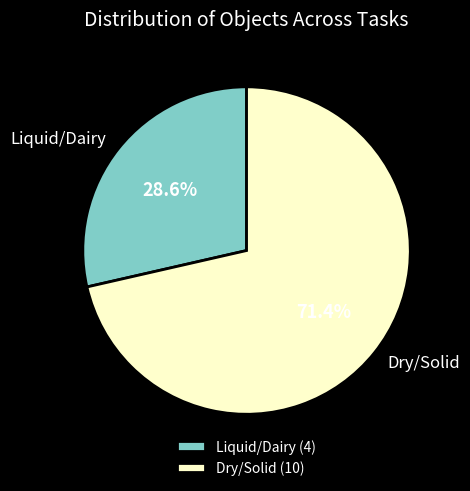

How many segments does this pie chart have?

2